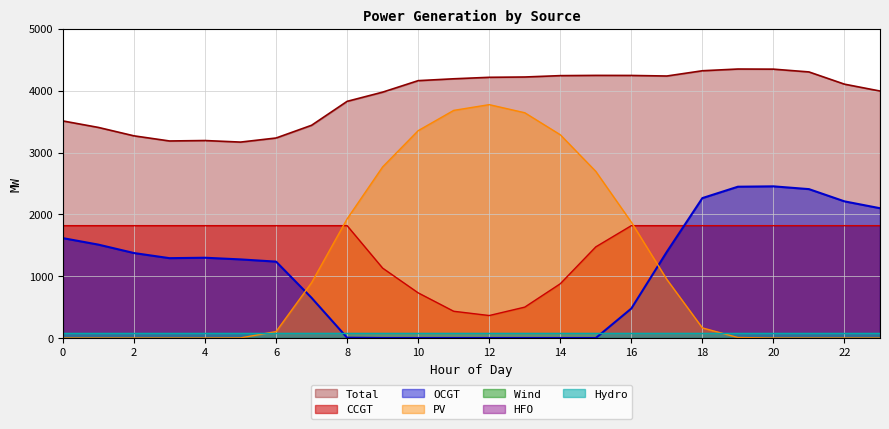

Does the chart have visible grid lines?

Yes